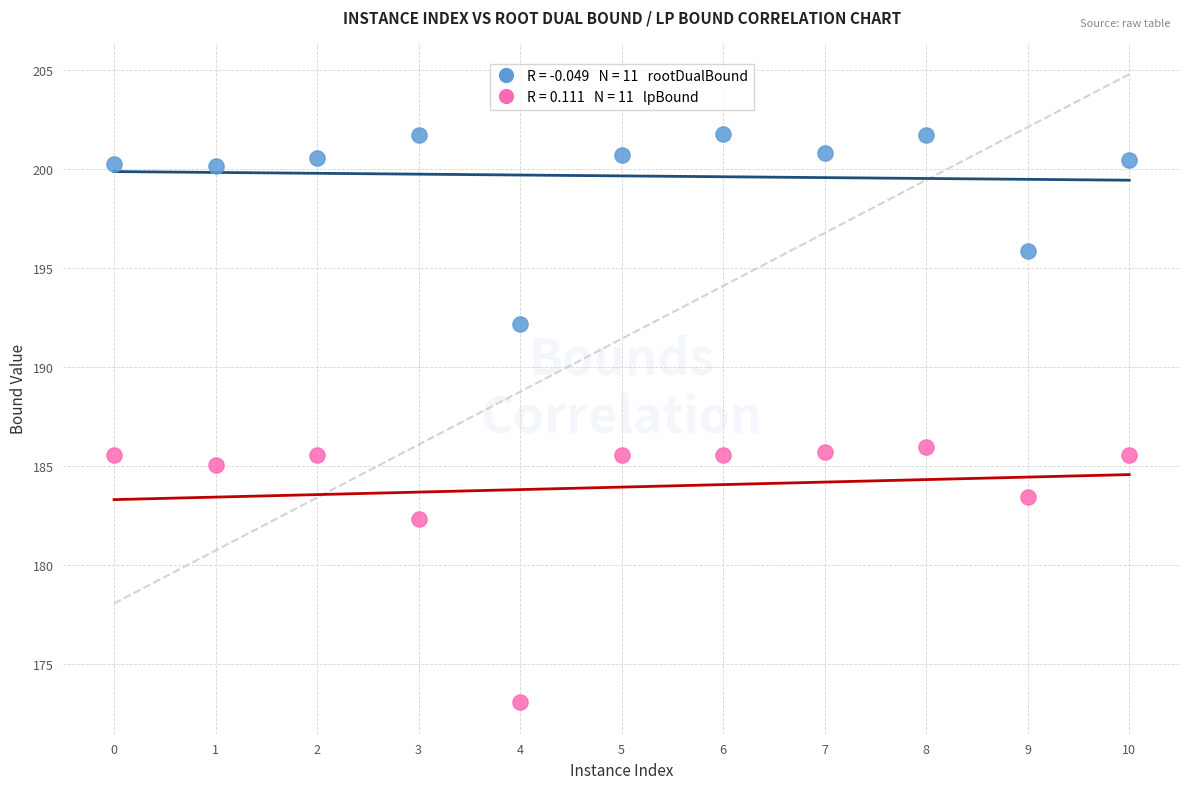

Across all data points, what is the range of X values (max minus min)?

10.0